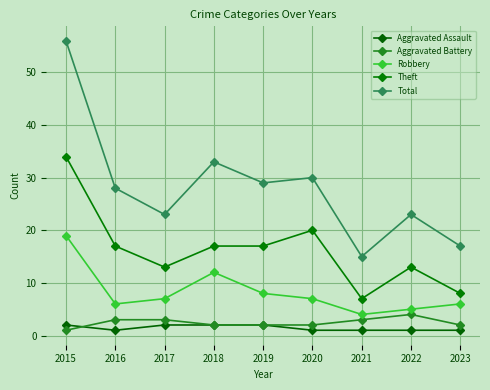

Where does the Robbery series first go above 7?

2015